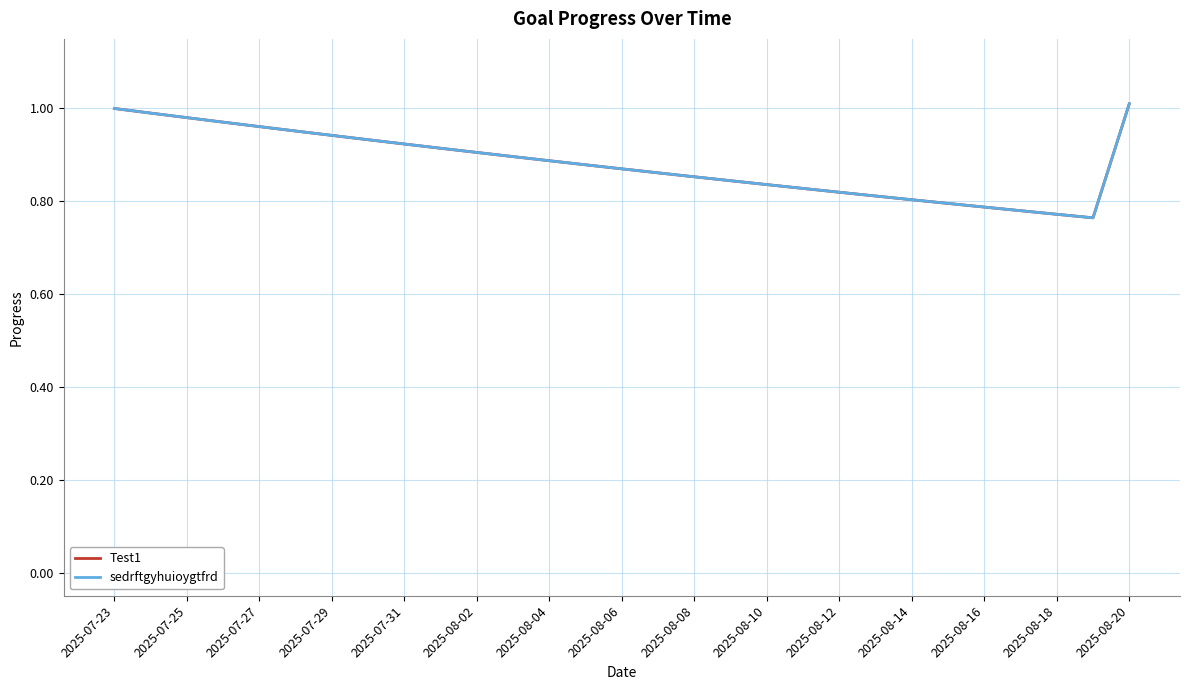

At how many categories does at least one series exceed 0?

29